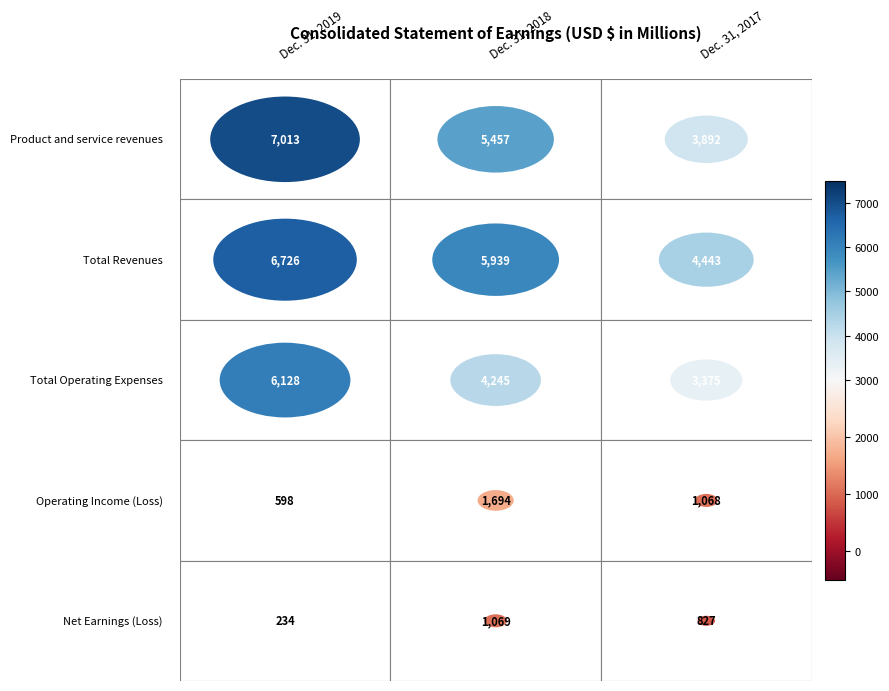

How many series are shown in this chart?

5